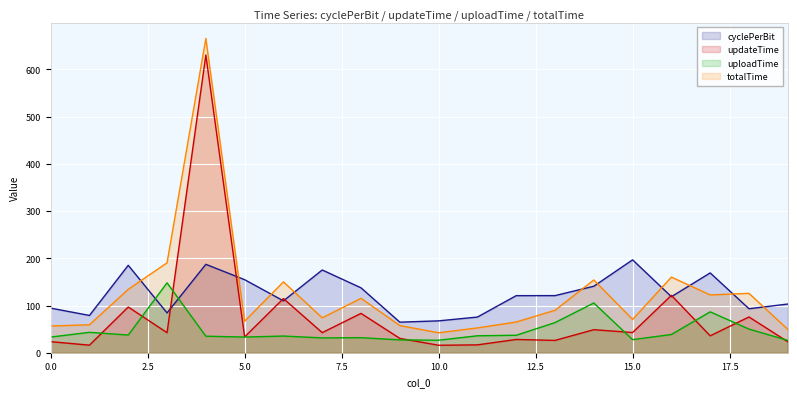

Is it true that updateTime equals 908.9 at 4?

False